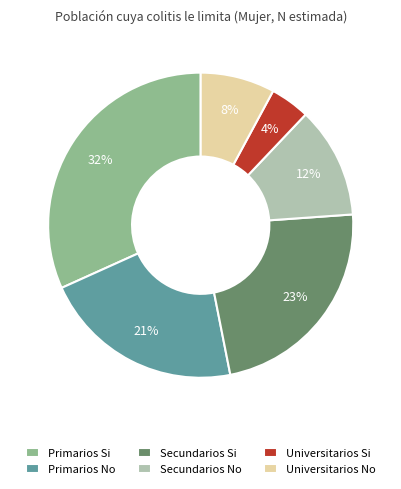

Count the number of slices in the pie.

6